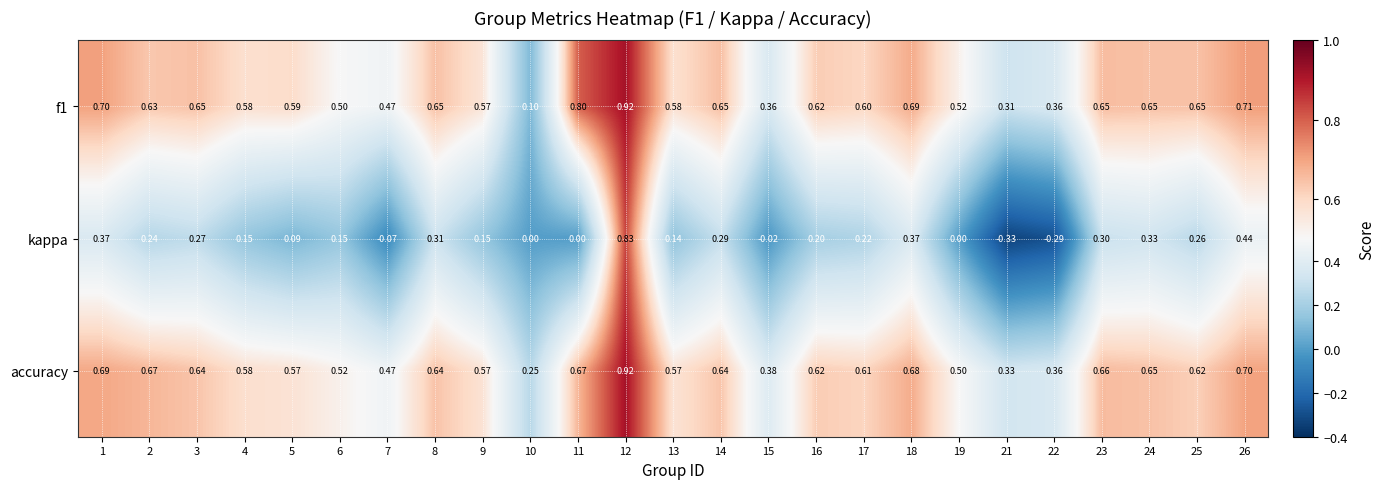

Between 16 and 21, which series saw the biggest shift?

kappa